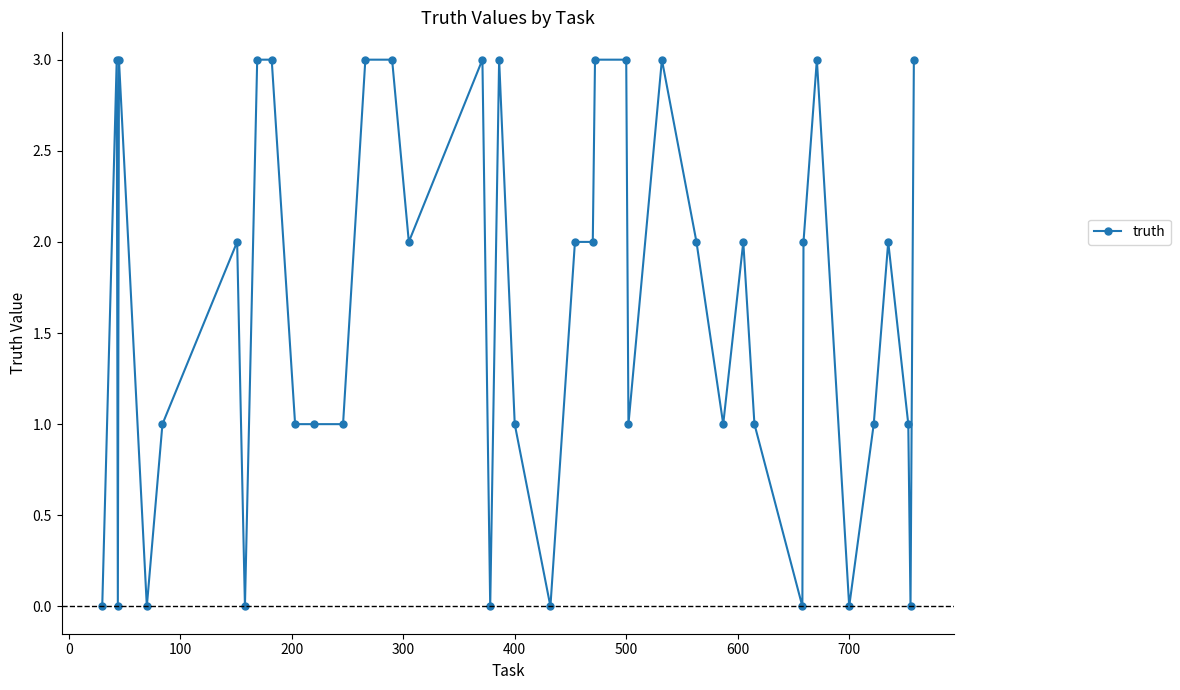

Does the chart have visible grid lines?

No